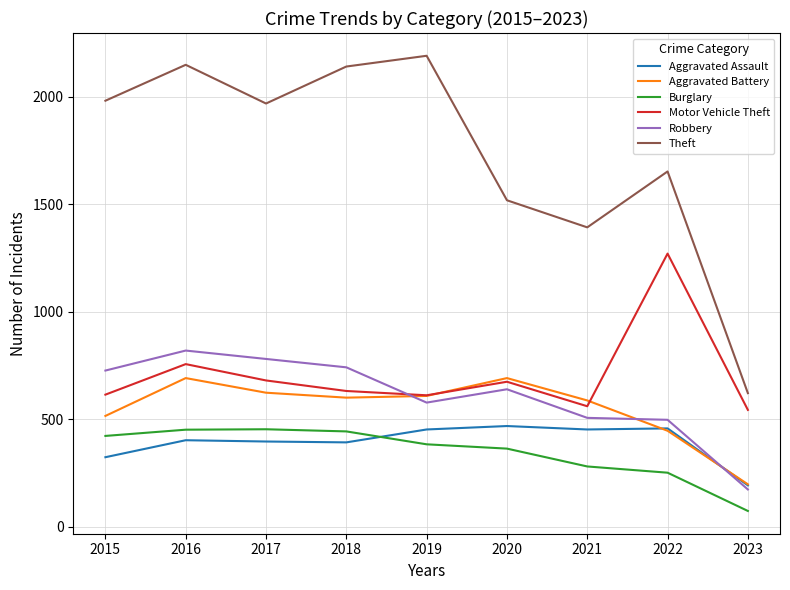

Where does the Theft series first go above 1968?

2015